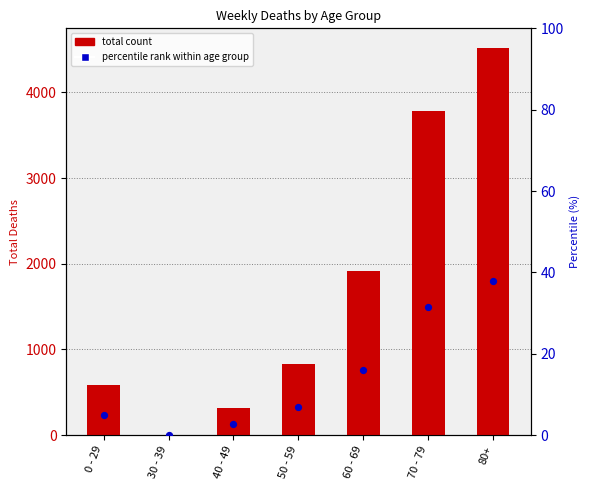

Which series has the largest total across all categories?

total count